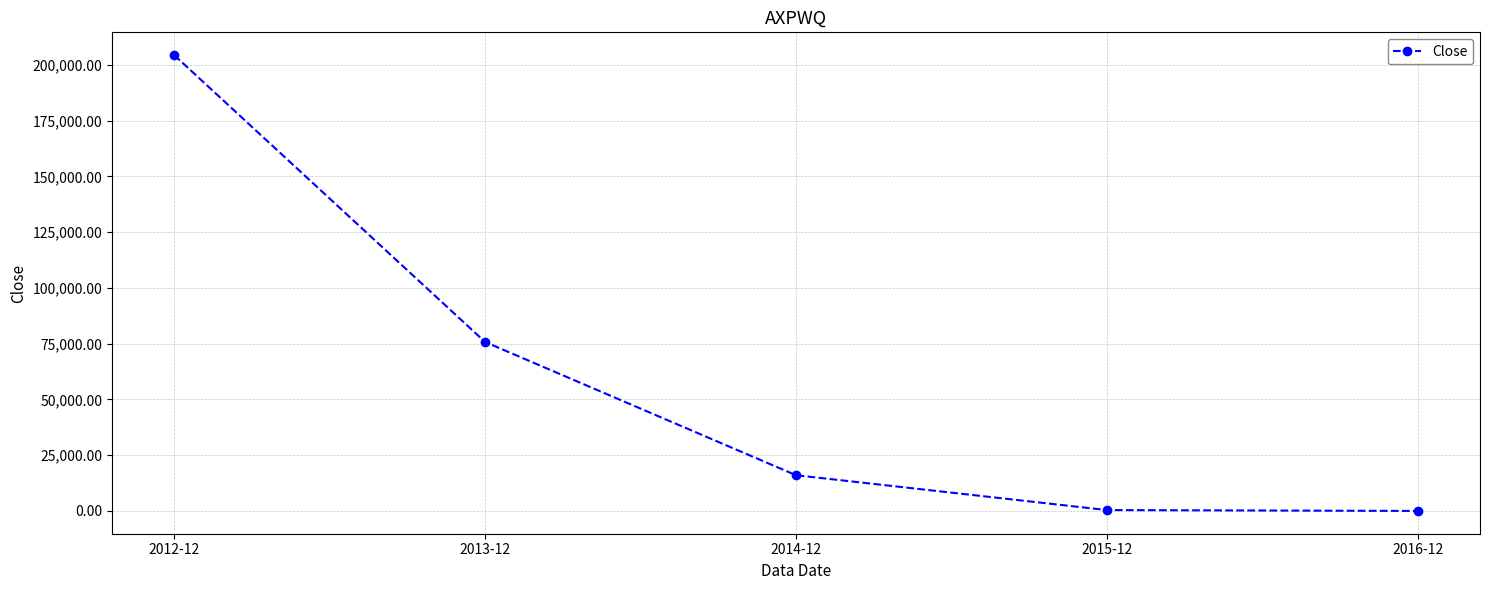

What is the label of the 1st point from the right?

2016-12